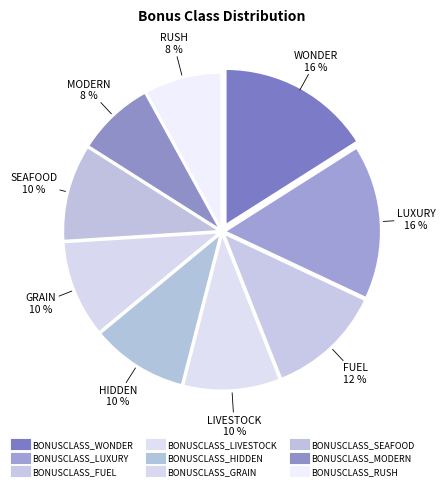

To the nearest percent, what is the difference between the largest and smallest slice percentages?

8%